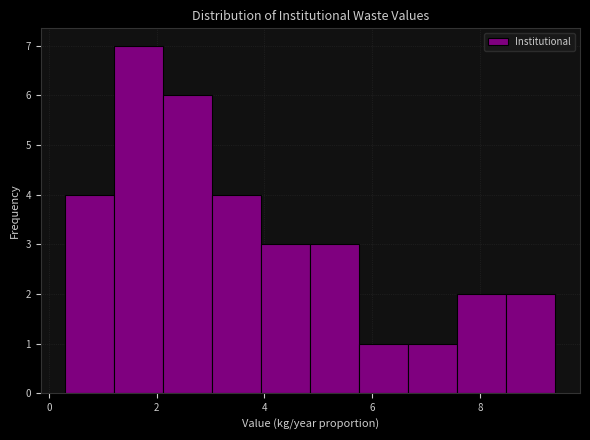

Reading left to right, list every bar in this chart as the range it spans on the x-axis followed by its height. Neither the bar edges nor the heights are printed on the chart, so give them approximately, as read against the axes.

0.4 to 1.2: 4
1.2 to 2.2: 7
2.2 to 3.0: 6
3.0 to 4.0: 4
4.0 to 4.8: 3
4.8 to 5.8: 3
5.8 to 6.6: 1
6.6 to 7.6: 1
7.6 to 8.4: 2
8.4 to 9.4: 2